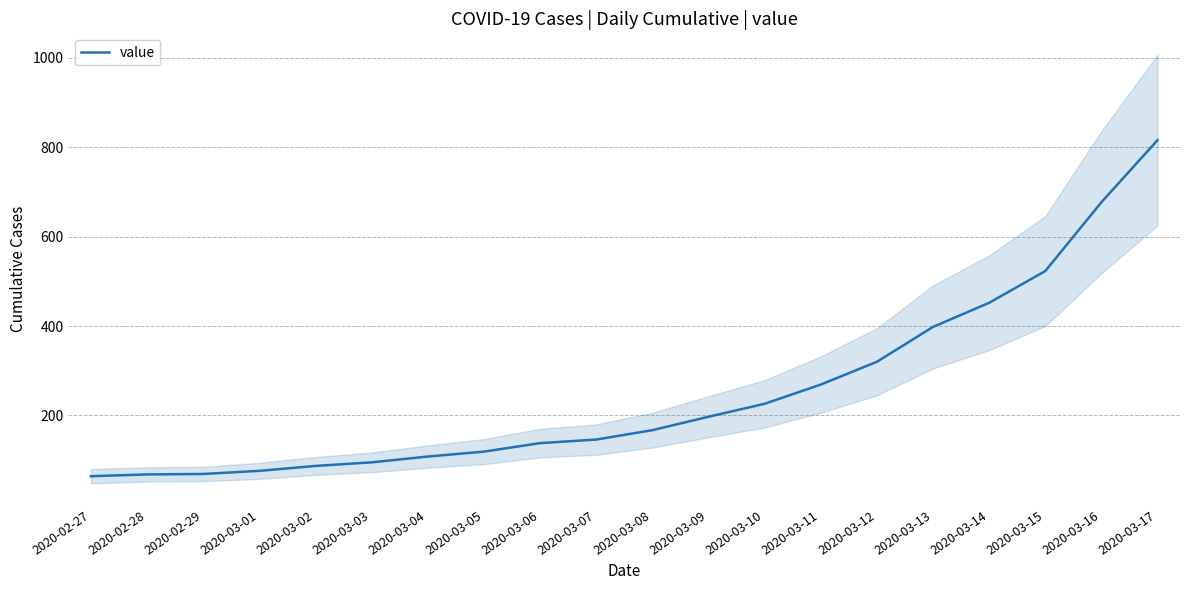

What is the sum of the values at 2020-03-14 and 2020-03-15?

975